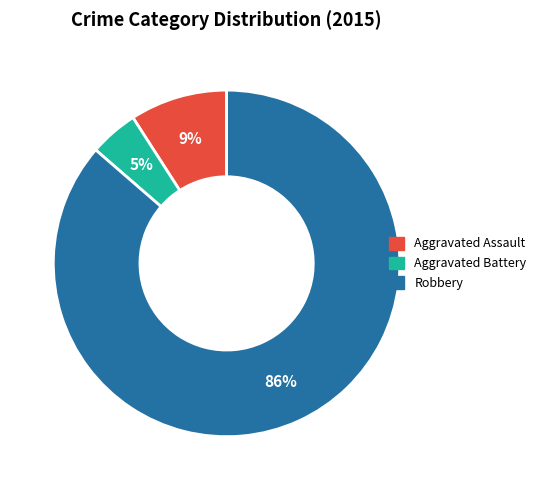

Do Robbery and Aggravated Battery together represent more than half of the pie?

Yes